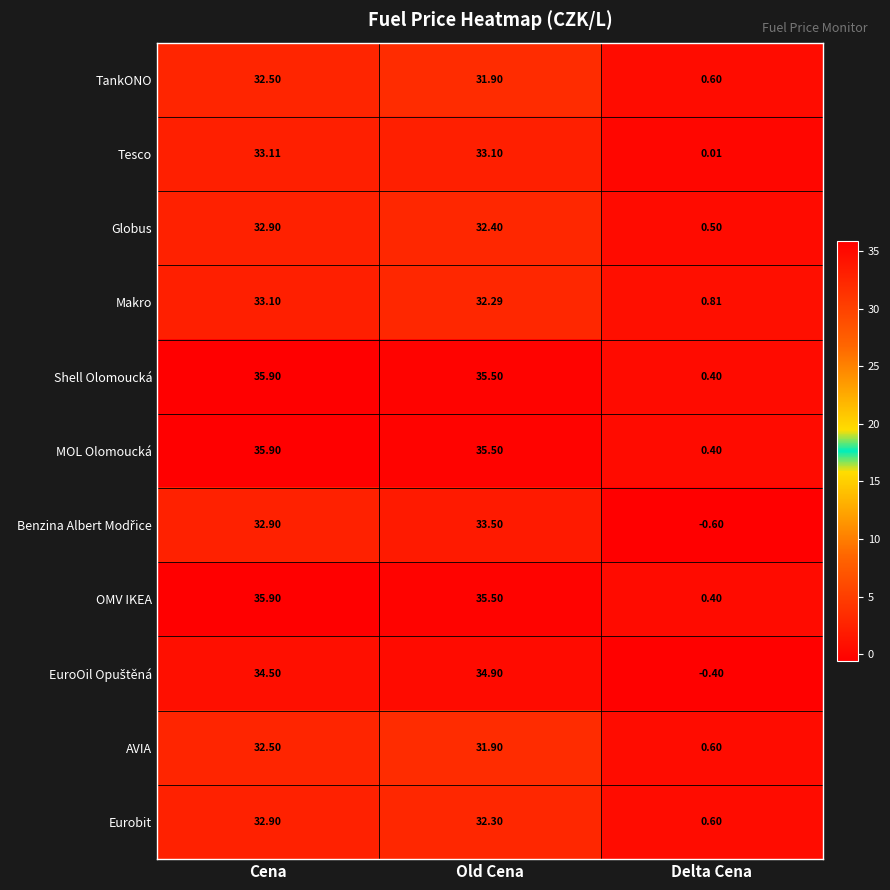

Where is Makro nearest to the value 16?

Delta Cena